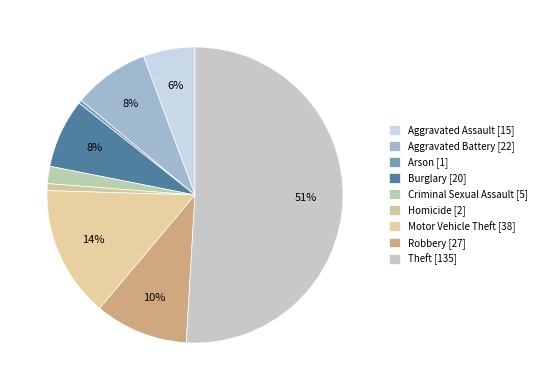

Count the number of slices in the pie.

9